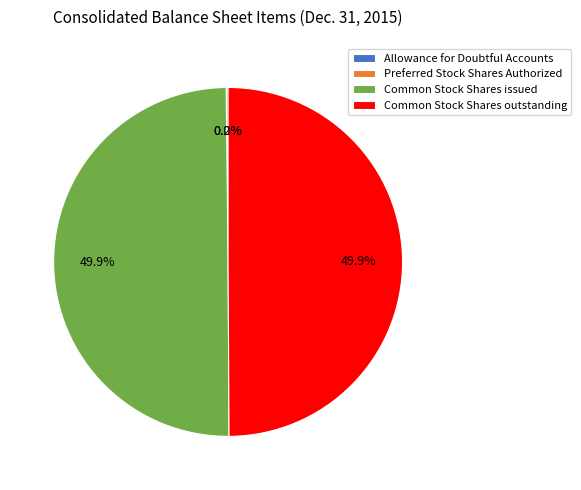

The Common Stock Shares issued slice represents 41% of the pie. True or false?

False